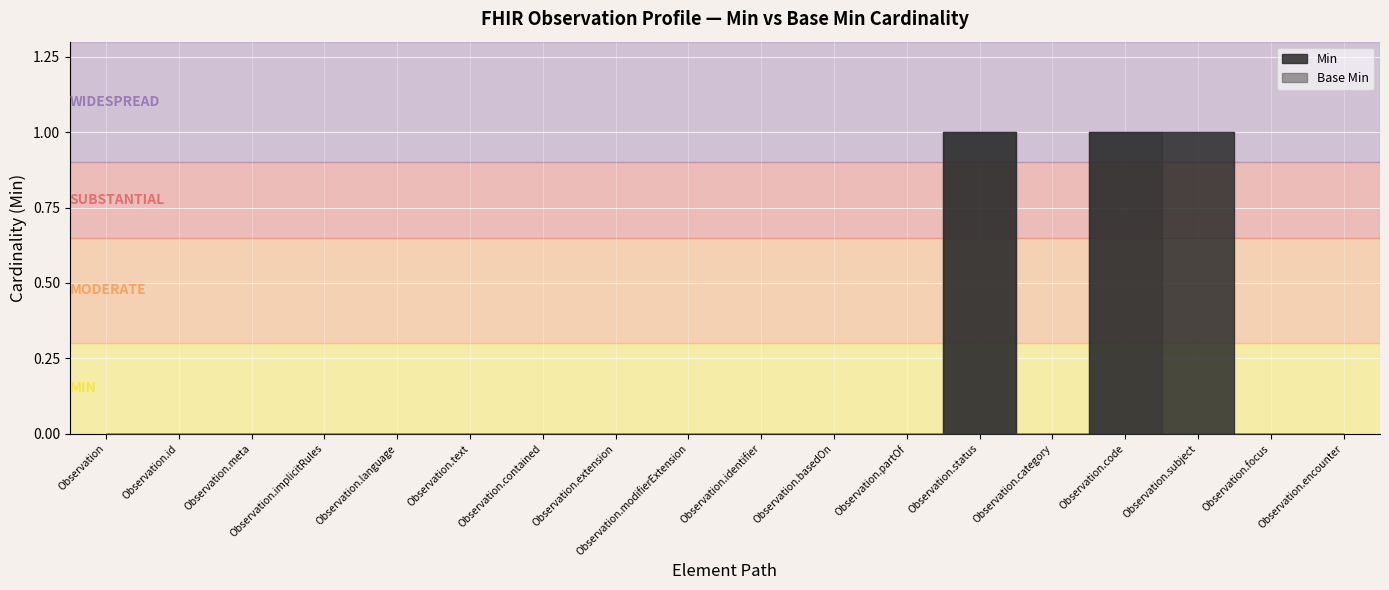

The Base Min series shows 0 at Observation.language. True or false?

True